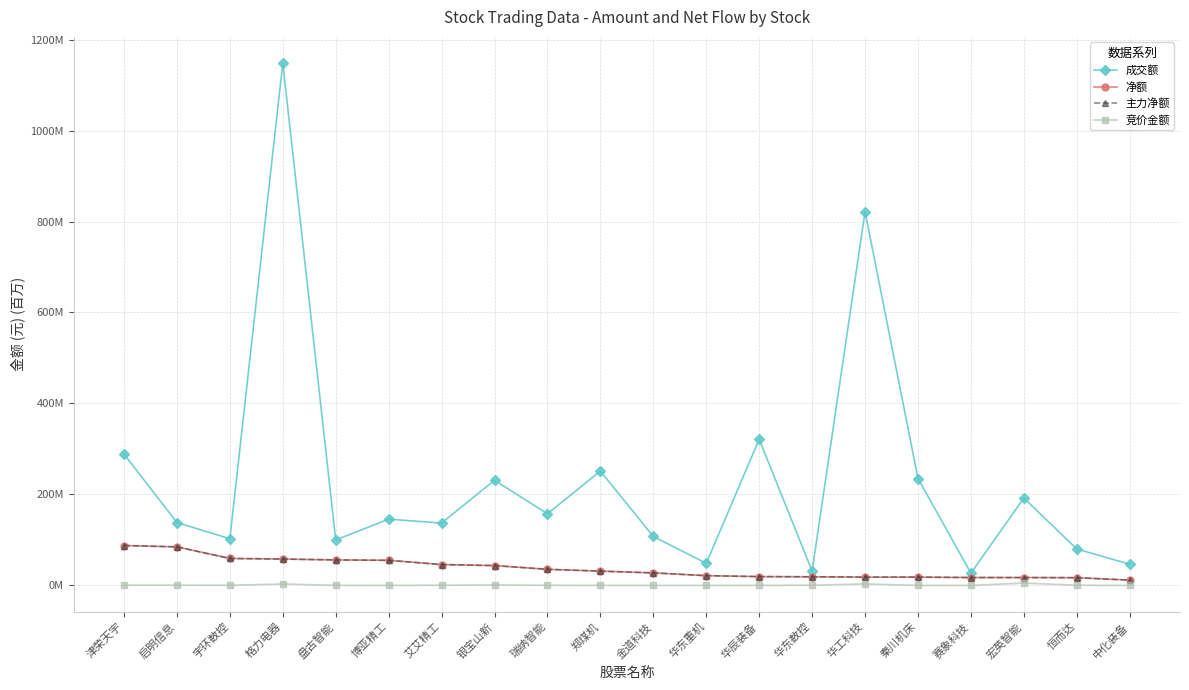

What is the label of the 13th point from the right?

银宝山新